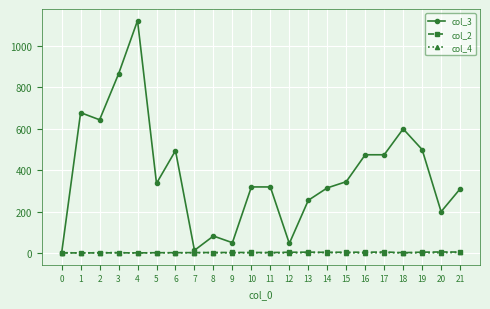

Does the chart display data point markers on the line(s)?

Yes